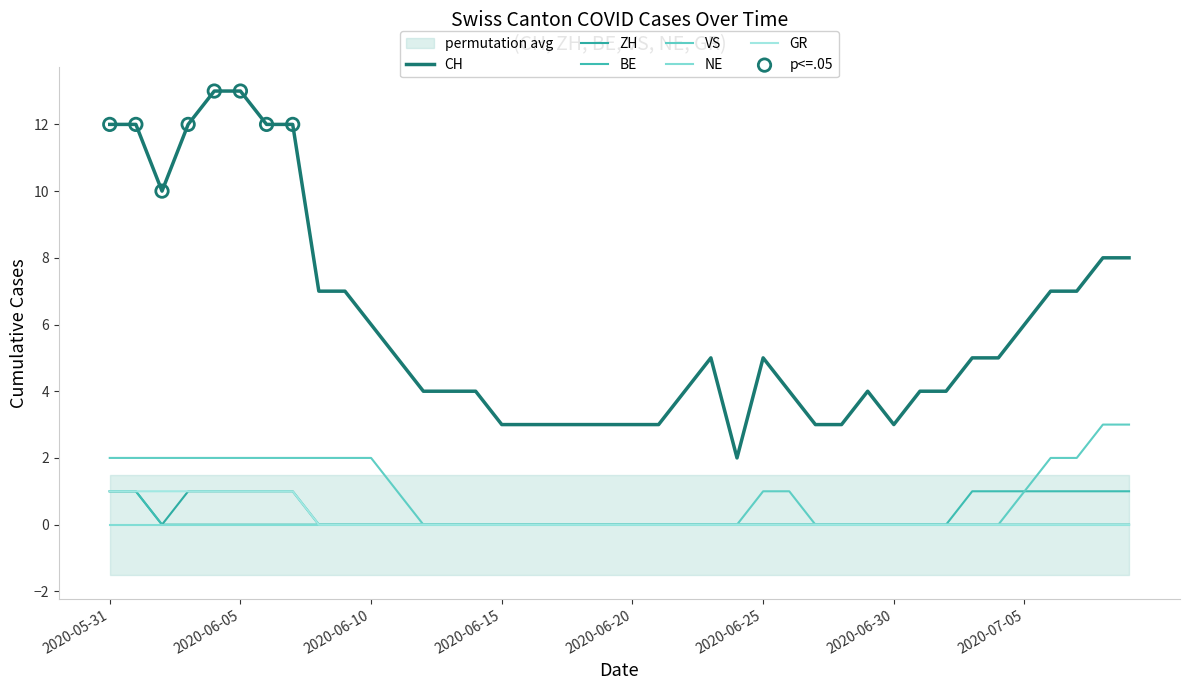

What is the total value across all series at 2020-06-23?

5